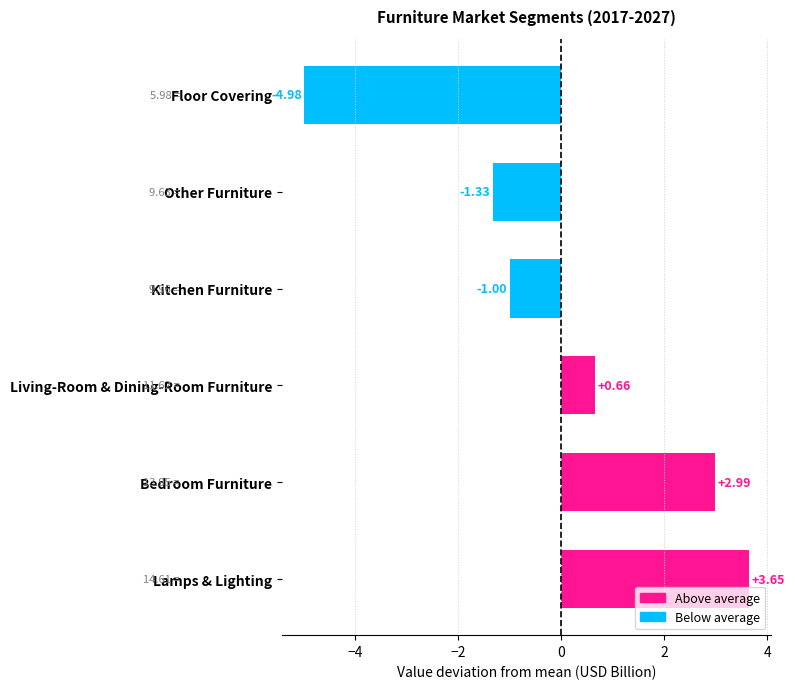

List the labels in order of value, largest first.

Lamps & Lighting, Bedroom Furniture, Living-Room & Dining-Room Furniture, Kitchen Furniture, Other Furniture, Floor Covering